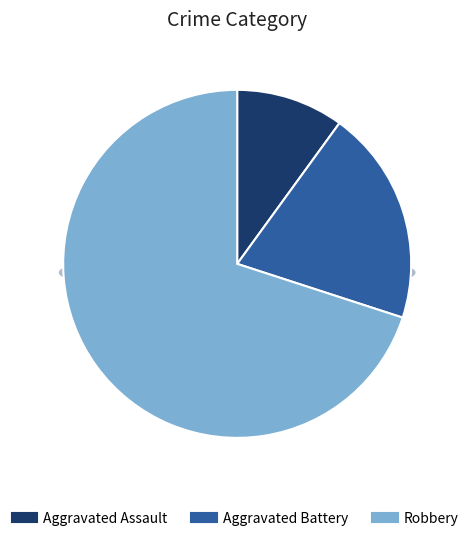

Does Robbery account for over 50% of the chart?

Yes